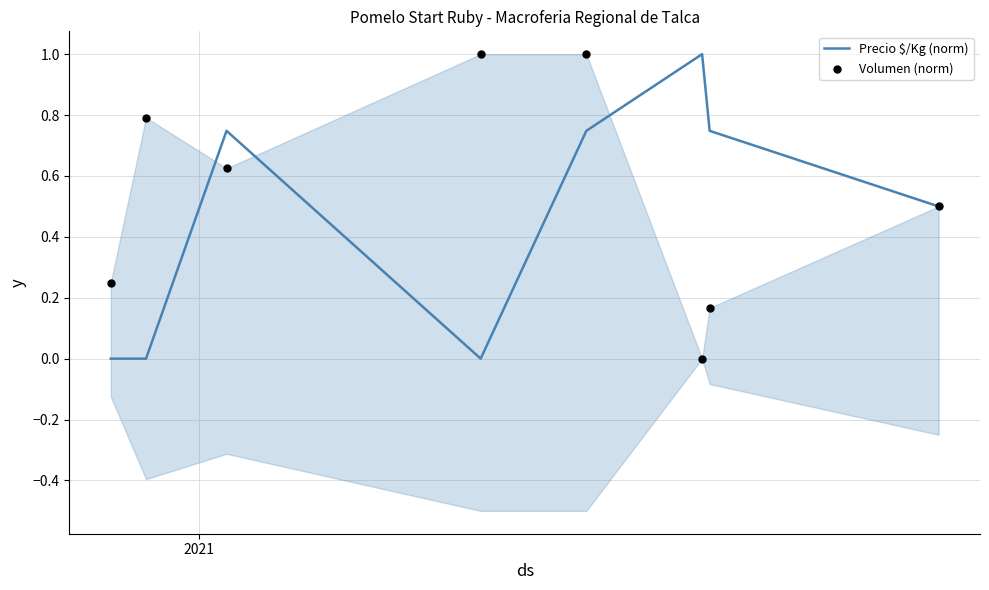

Which series contains the highest Y value?

Precio $/Kg (norm)